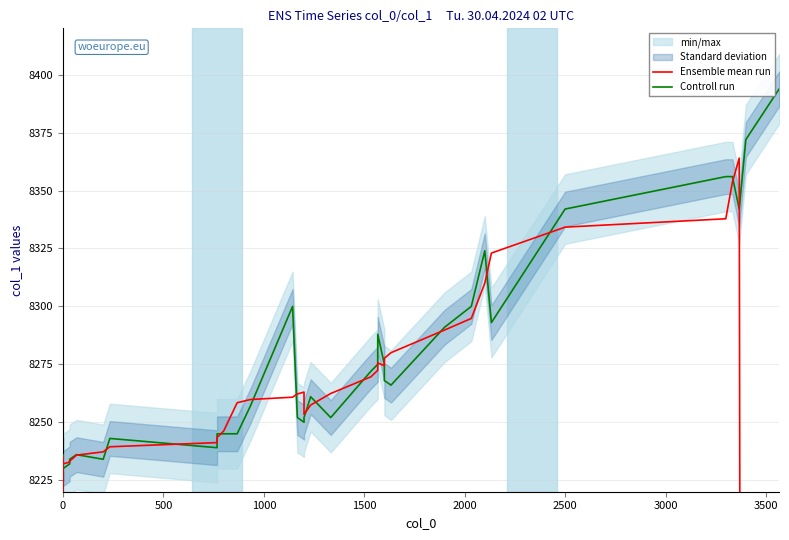

Which series has the largest total across all categories?

Controll run